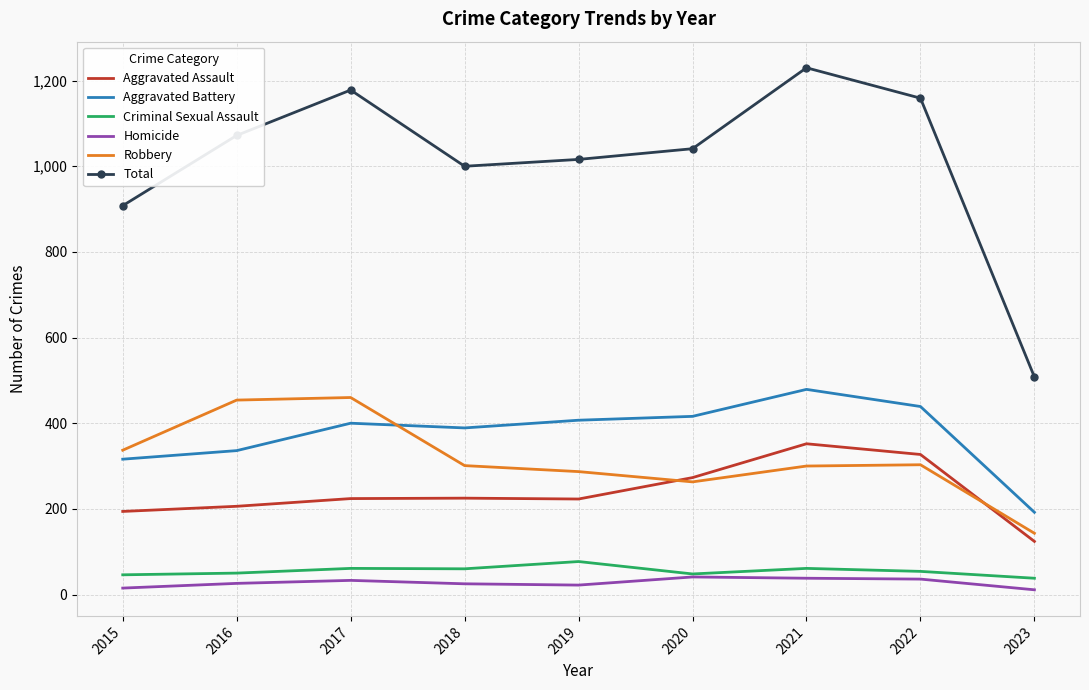

At how many categories does at least one series exceed 221?

9